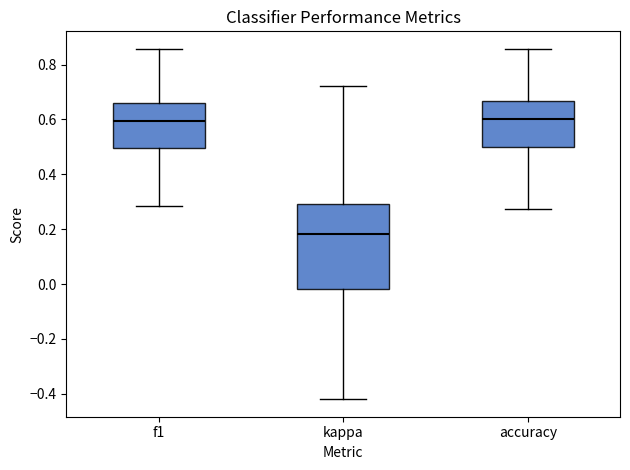

Reading left to right, read every box against the y-axis: the position of its median line, the range the box covers, and the ends of its whiskers. The values are not printed on the chart, so give them approximately, as read against the axis.

f1: median 0.60, box 0.50 to 0.66, whiskers 0.28 to 0.86
kappa: median 0.18, box -0.02 to 0.30, whiskers -0.42 to 0.72
accuracy: median 0.60, box 0.50 to 0.66, whiskers 0.28 to 0.86